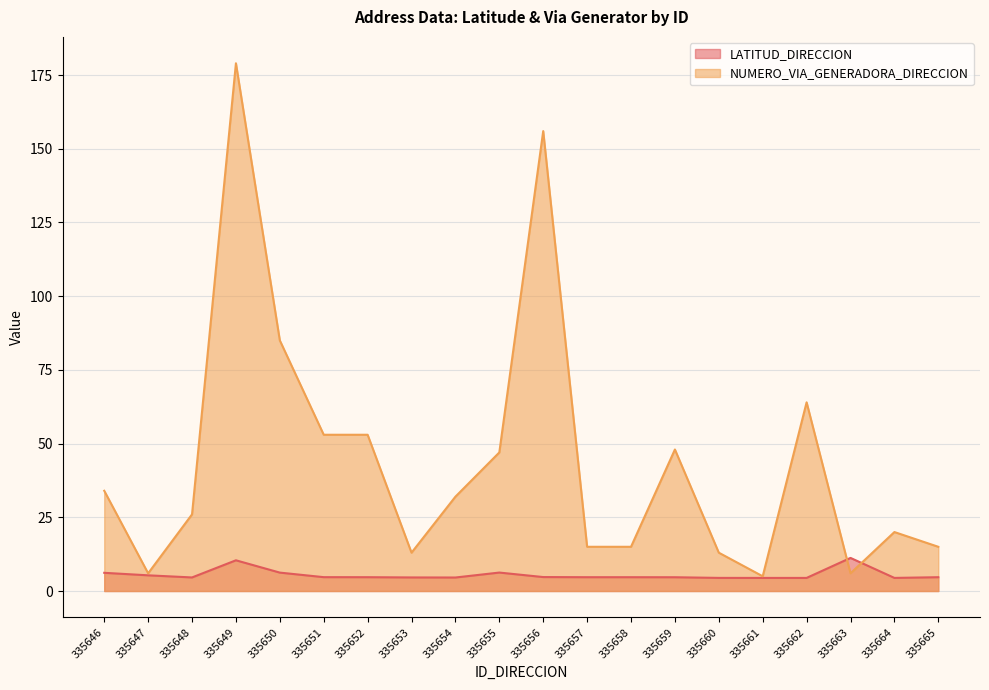

Which series has the largest total across all categories?

NUMERO_VIA_GENERADORA_DIRECCION (line)